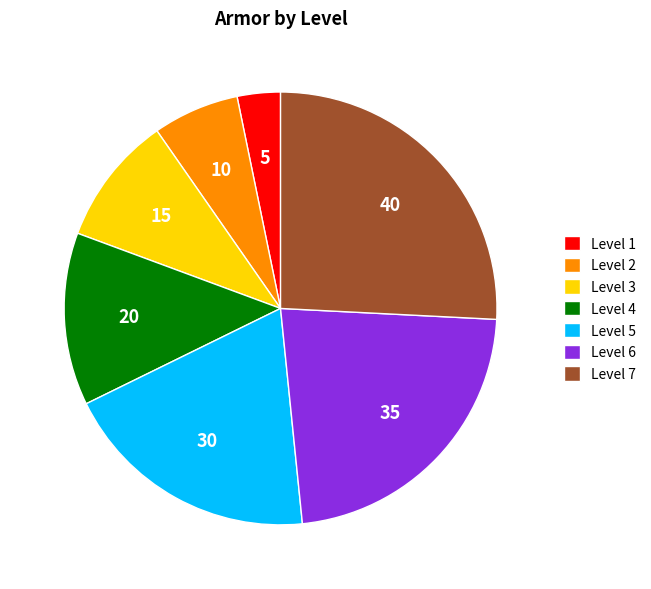

Which category has the biggest portion of the pie?

Level 7